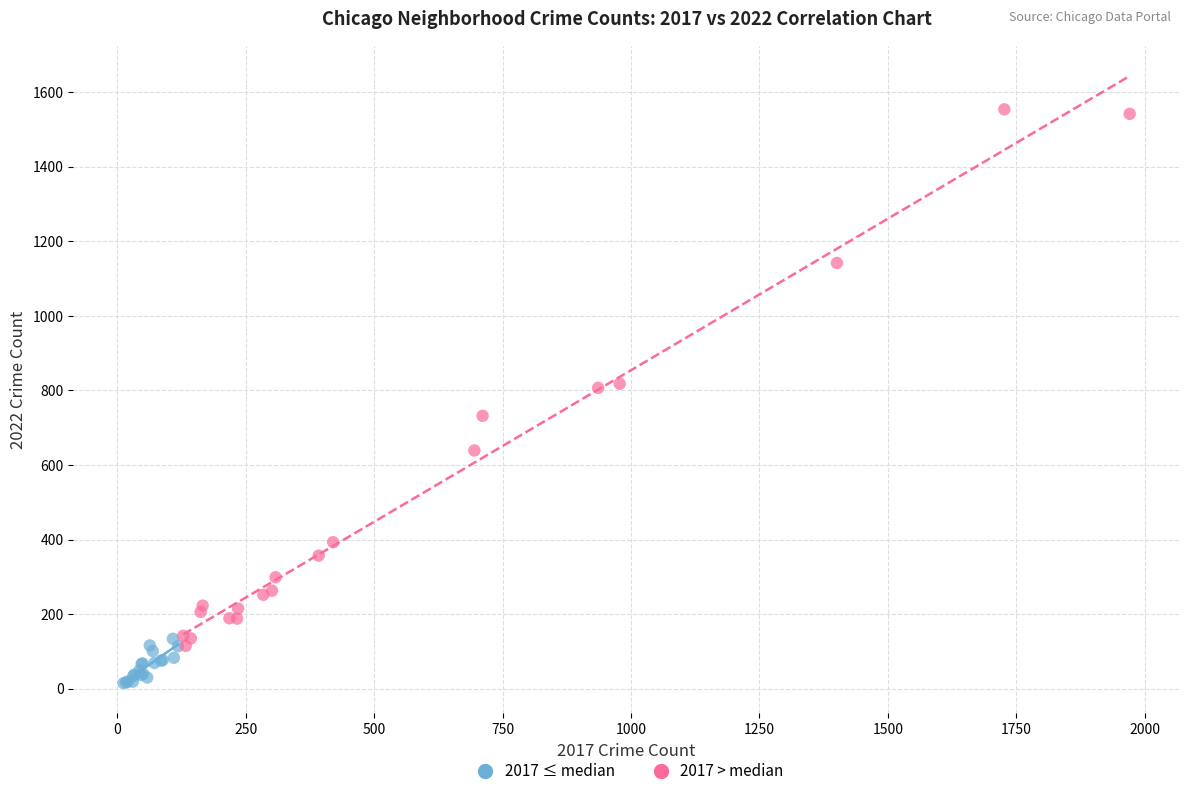

What are all the series names shown in the legend?

2017 ≤ median, 2017 > median